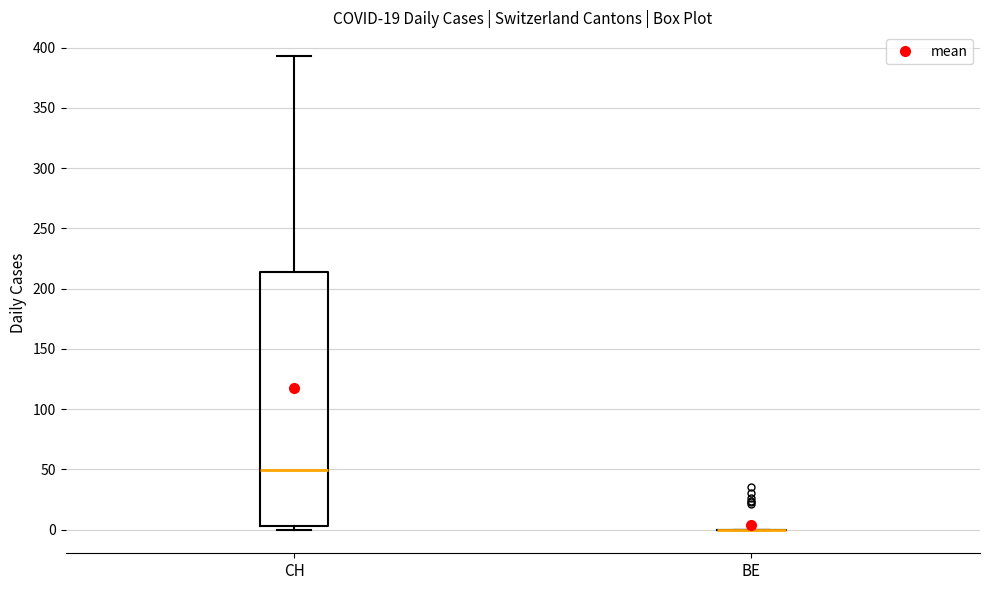

Which box is the tallest, from its lower edge to its upper edge?

CH